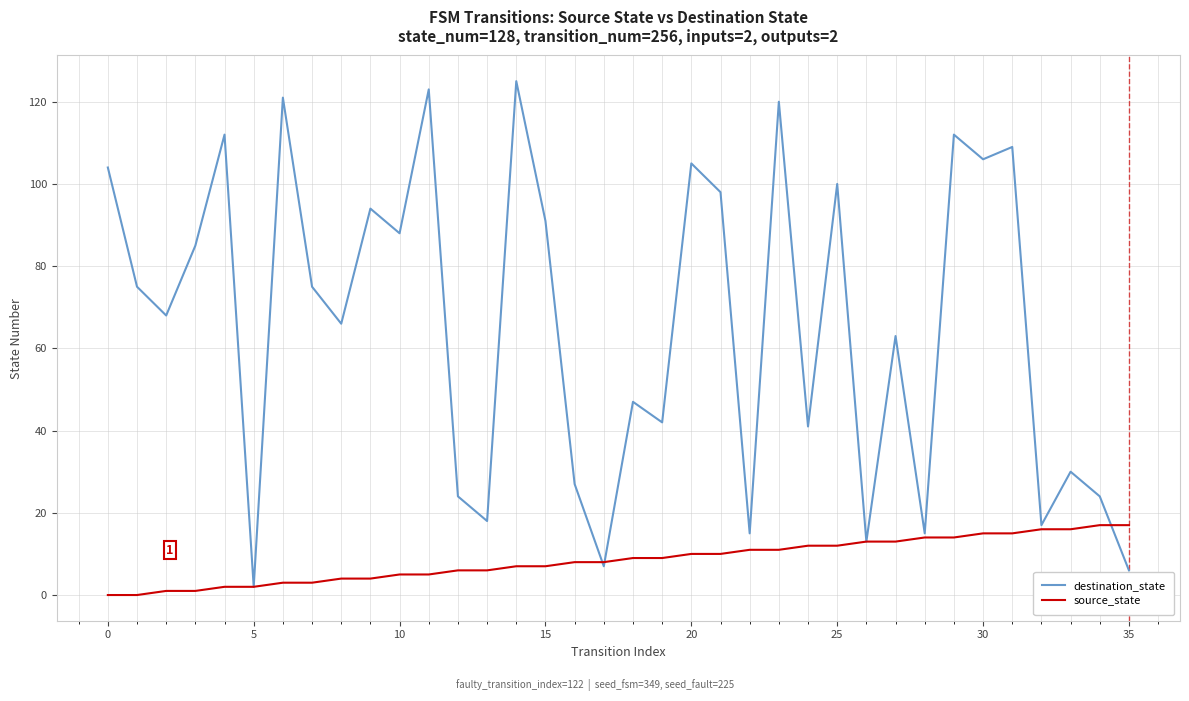

List the series in order of their overall mean, lowest first.

source_state, destination_state